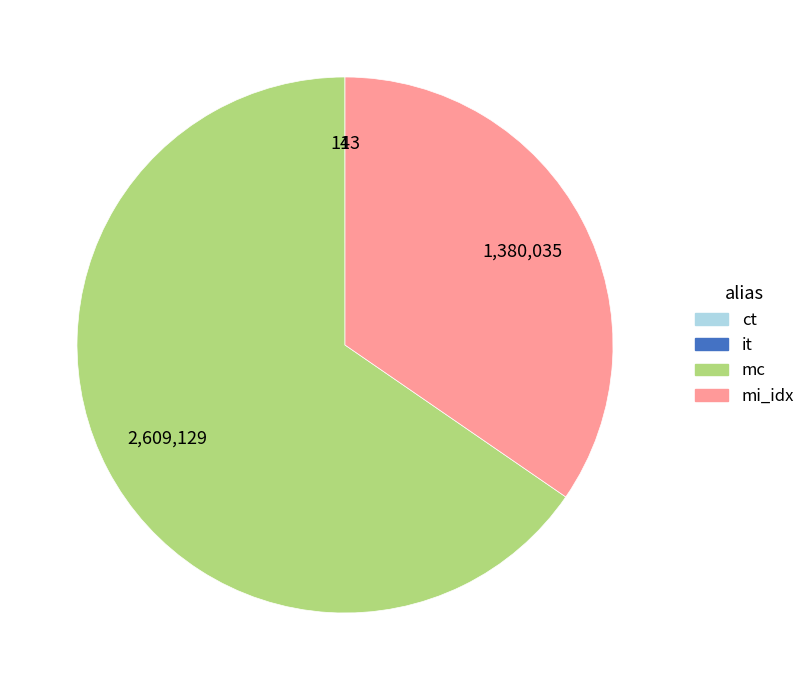

Which slice is the largest?

mc